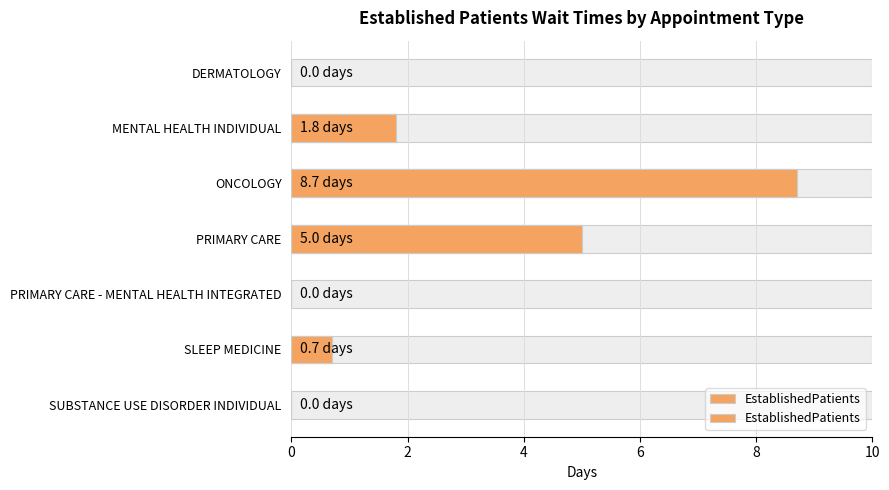

What is the maximum value shown in the chart?

8.7